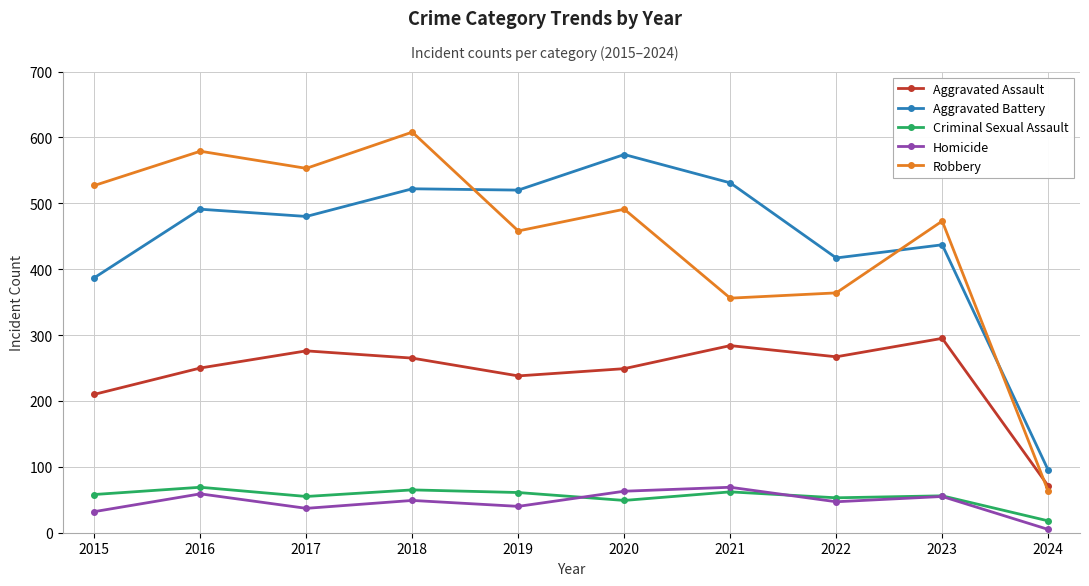

What is the difference between the highest and lowest values at 2021?

469